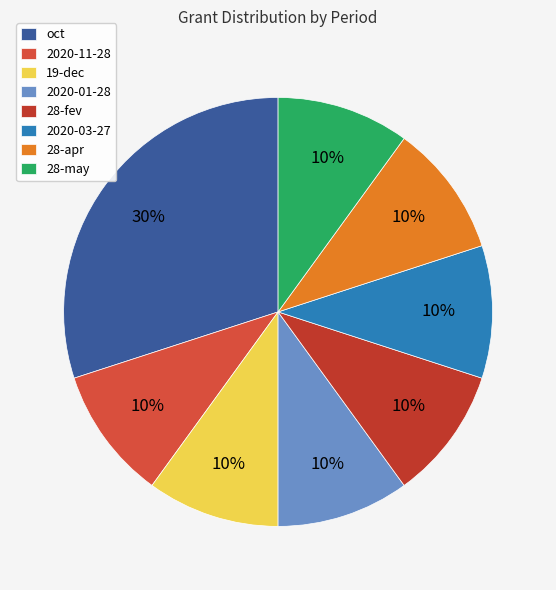

Is there any slice that represents more than half of the pie?

No